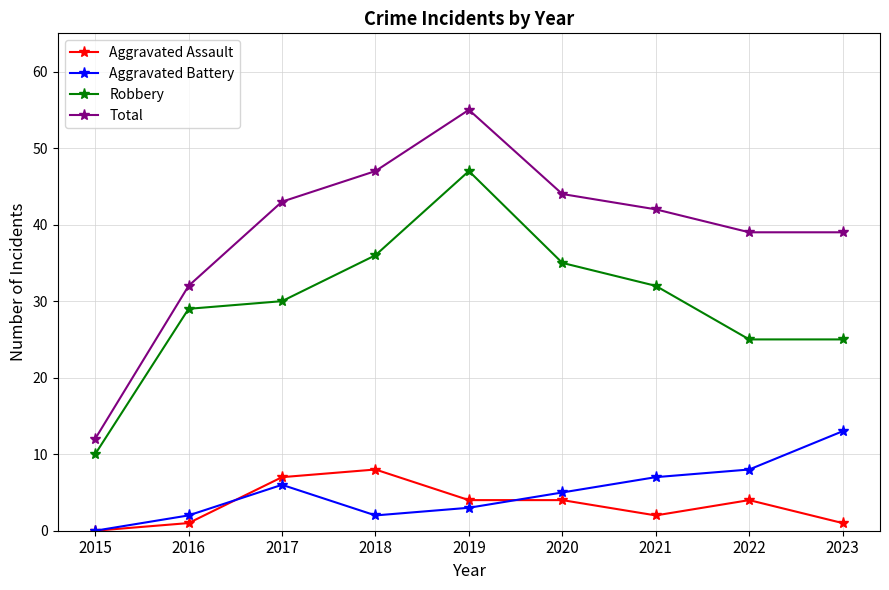

Read the Aggravated Battery value at 2022, to the nearest 5.

10